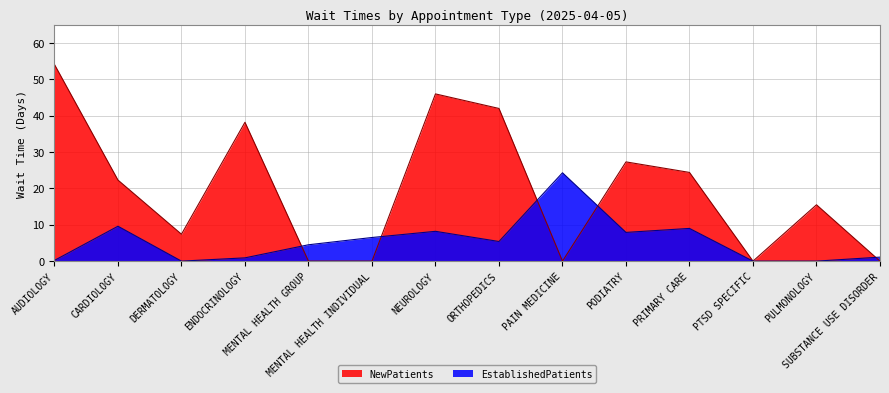

Which series ends up on top after the final intersection of NewPatients and EstablishedPatients?

EstablishedPatients